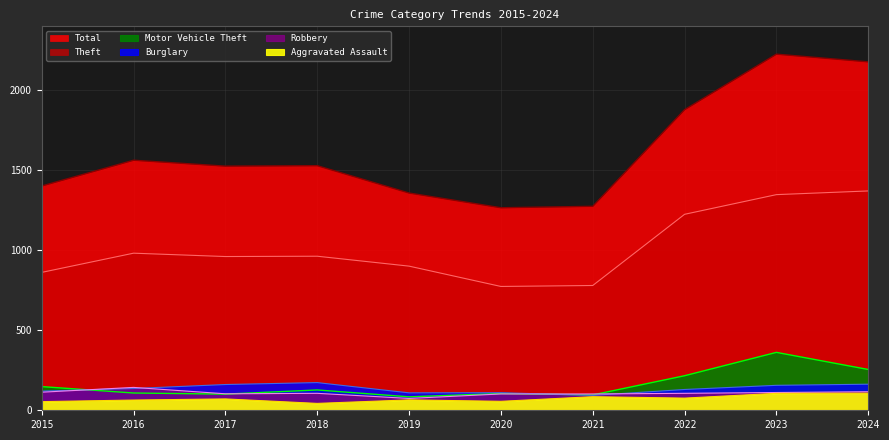

What is the total value across all series at 2022?

3632